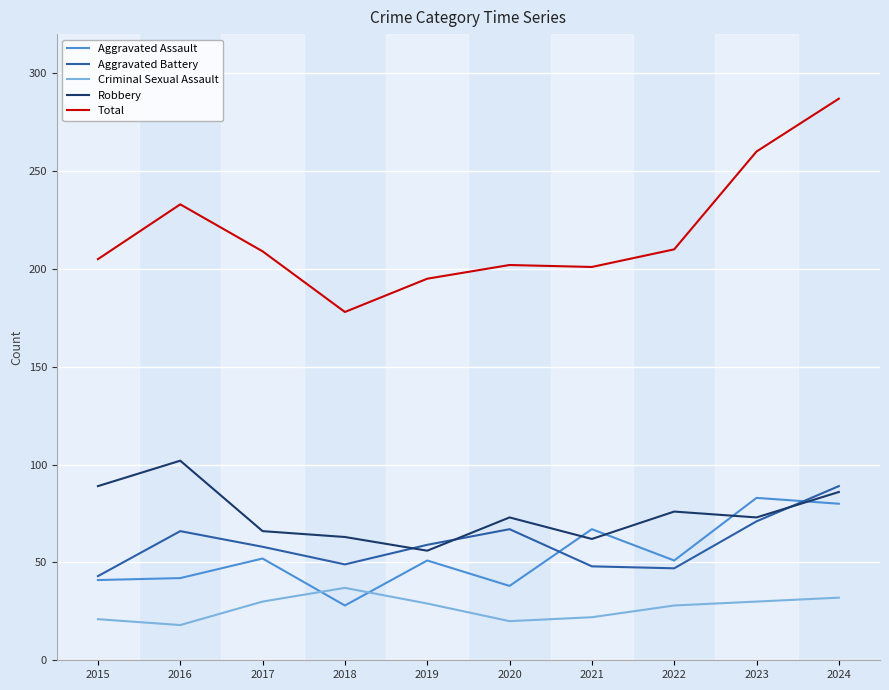

Which series has the largest range (max minus min)?

Total